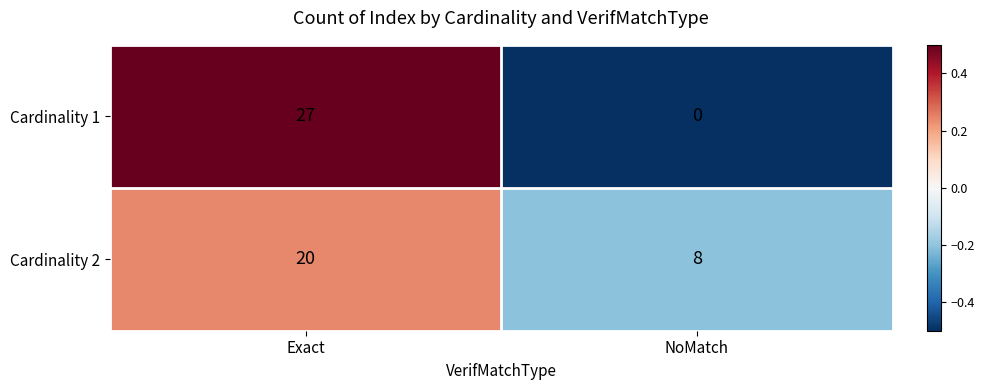

What is the maximum value shown in the chart?

27